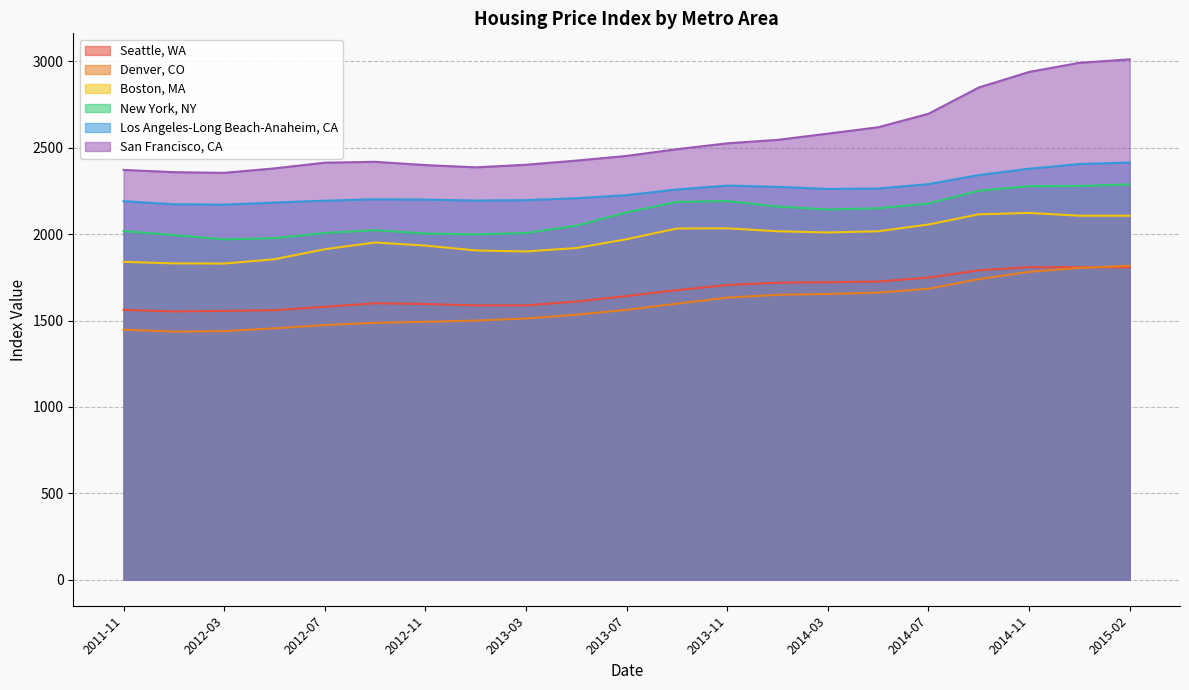

Reading right to left, what are all the values shown in this chart?

Seattle, WA: 2015-02=1808	2015-01=1809	2014-11=1809	2014-09=1791	2014-07=1749	2014-05=1726	2014-03=1722	2014-01=1719	2013-11=1706	2013-09=1676	2013-07=1642	2013-05=1610	2013-03=1588	2013-01=1588	2012-11=1596	2012-09=1600	2012-07=1580	2012-05=1560	2012-03=1556	2012-01=1553	2011-11=1562
San Francisco, CA: 2015-02=3012	2015-01=2992	2014-11=2939	2014-09=2849	2014-07=2697	2014-05=2619	2014-03=2582	2014-01=2546	2013-11=2526	2013-09=2492	2013-07=2453	2013-05=2426	2013-03=2402	2013-01=2387	2012-11=2400	2012-09=2419	2012-07=2414	2012-05=2381	2012-03=2355	2012-01=2359	2011-11=2372
Denver, CO: 2015-02=1817	2015-01=1805	2014-11=1782	2014-09=1740	2014-07=1684	2014-05=1662	2014-03=1654	2014-01=1649	2013-11=1633	2013-09=1598	2013-07=1562	2013-05=1534	2013-03=1512	2013-01=1500	2012-11=1493	2012-09=1487	2012-07=1474	2012-05=1455	2012-03=1439	2012-01=1436	2011-11=1447
Boston, MA: 2015-02=2107	2015-01=2107	2014-11=2123	2014-09=2115	2014-07=2056	2014-05=2017	2014-03=2010	2014-01=2017	2013-11=2034	2013-09=2033	2013-07=1971	2013-05=1920	2013-03=1900	2013-01=1906	2012-11=1934	2012-09=1952	2012-07=1913	2012-05=1855	2012-03=1830	2012-01=1831	2011-11=1840
New York, NY: 2015-02=2288	2015-01=2279	2014-11=2278	2014-09=2251	2014-07=2178	2014-05=2150	2014-03=2143	2014-01=2160	2013-11=2192	2013-09=2187	2013-07=2126	2013-05=2049	2013-03=2007	2013-01=1999	2012-11=2004	2012-09=2023	2012-07=2007	2012-05=1977	2012-03=1970	2012-01=1995	2011-11=2018
Los Angeles-Long Beach-Anaheim, CA: 2015-02=2415	2015-01=2406	2014-11=2379	2014-09=2342	2014-07=2290	2014-05=2264	2014-03=2262	2014-01=2274	2013-11=2281	2013-09=2259	2013-07=2226	2013-05=2208	2013-03=2197	2013-01=2195	2012-11=2200	2012-09=2202	2012-07=2194	2012-05=2183	2012-03=2171	2012-01=2173	2011-11=2191